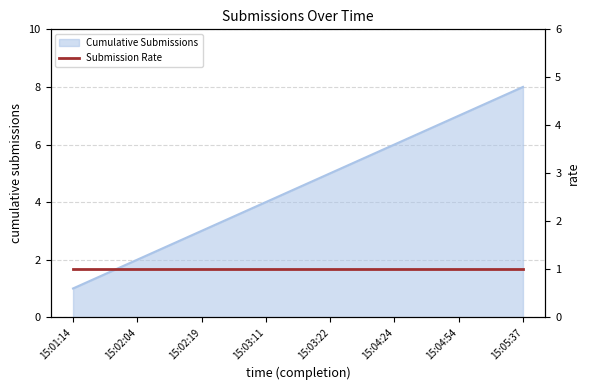

Reading left to right, what are all the values shown in this chart?

15:01:14=1	15:02:04=2	15:02:19=3	15:03:11=4	15:03:22=5	15:04:24=6	15:04:54=7	15:05:37=8